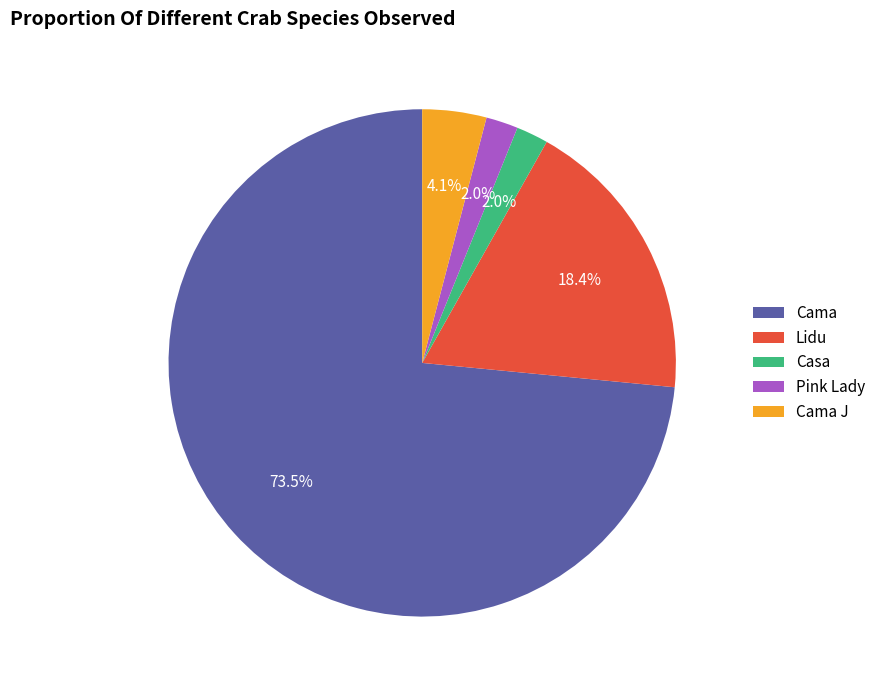

Does Cama J represent more than half of the total?

No